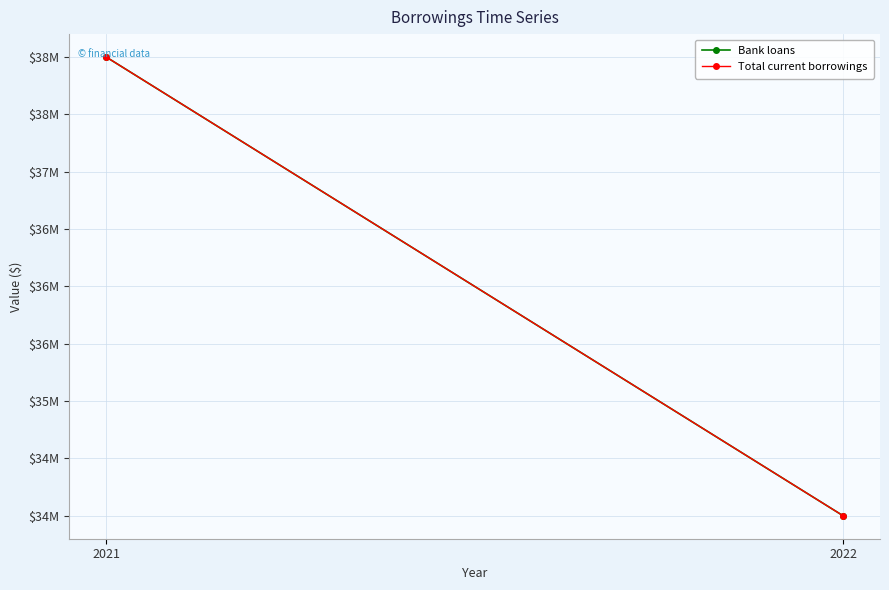

The Total current borrowings series shows 38000000 at 2021. True or false?

True